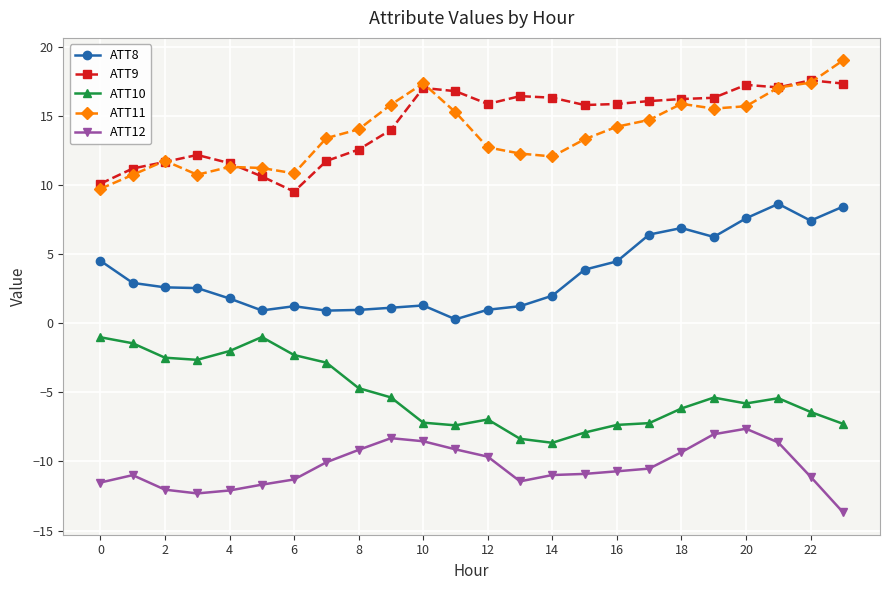

What are all the series names shown in the legend?

ATT8, ATT9, ATT10, ATT11, ATT12